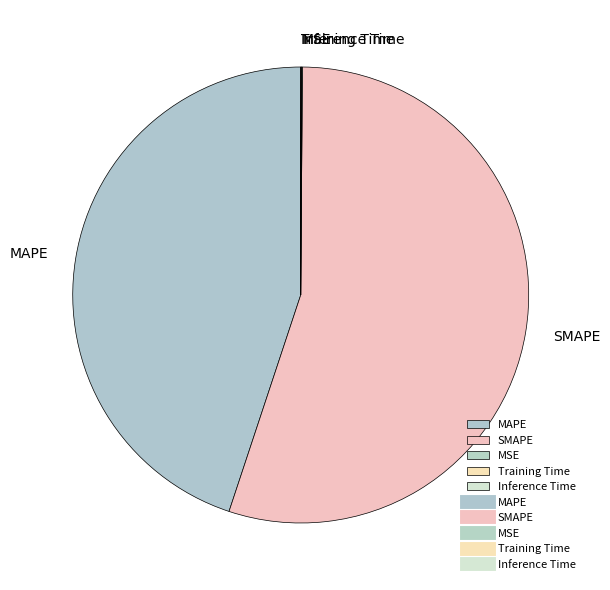

True or false: MAPE accounts for 45% of the total.

True